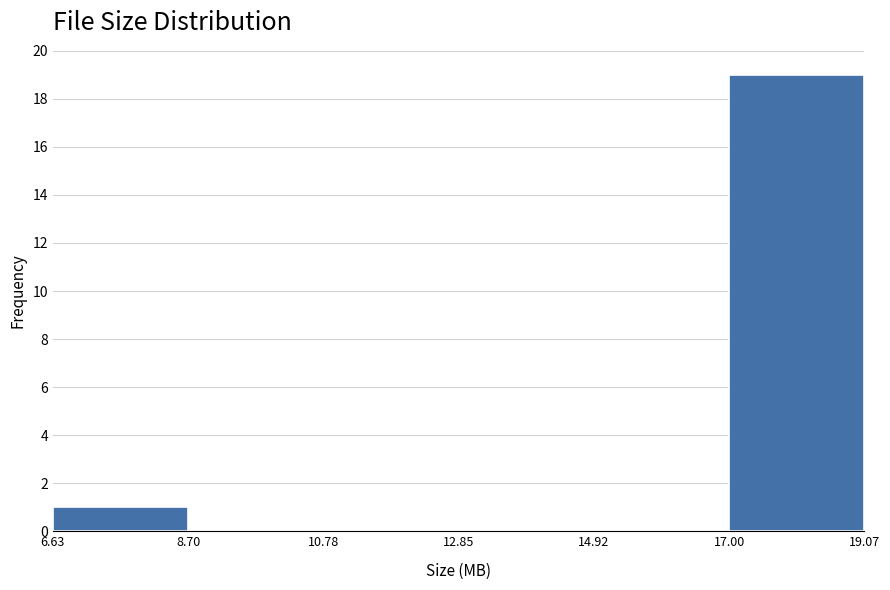

Which range on the x-axis has the tallest bar?

17.00 to 19.07